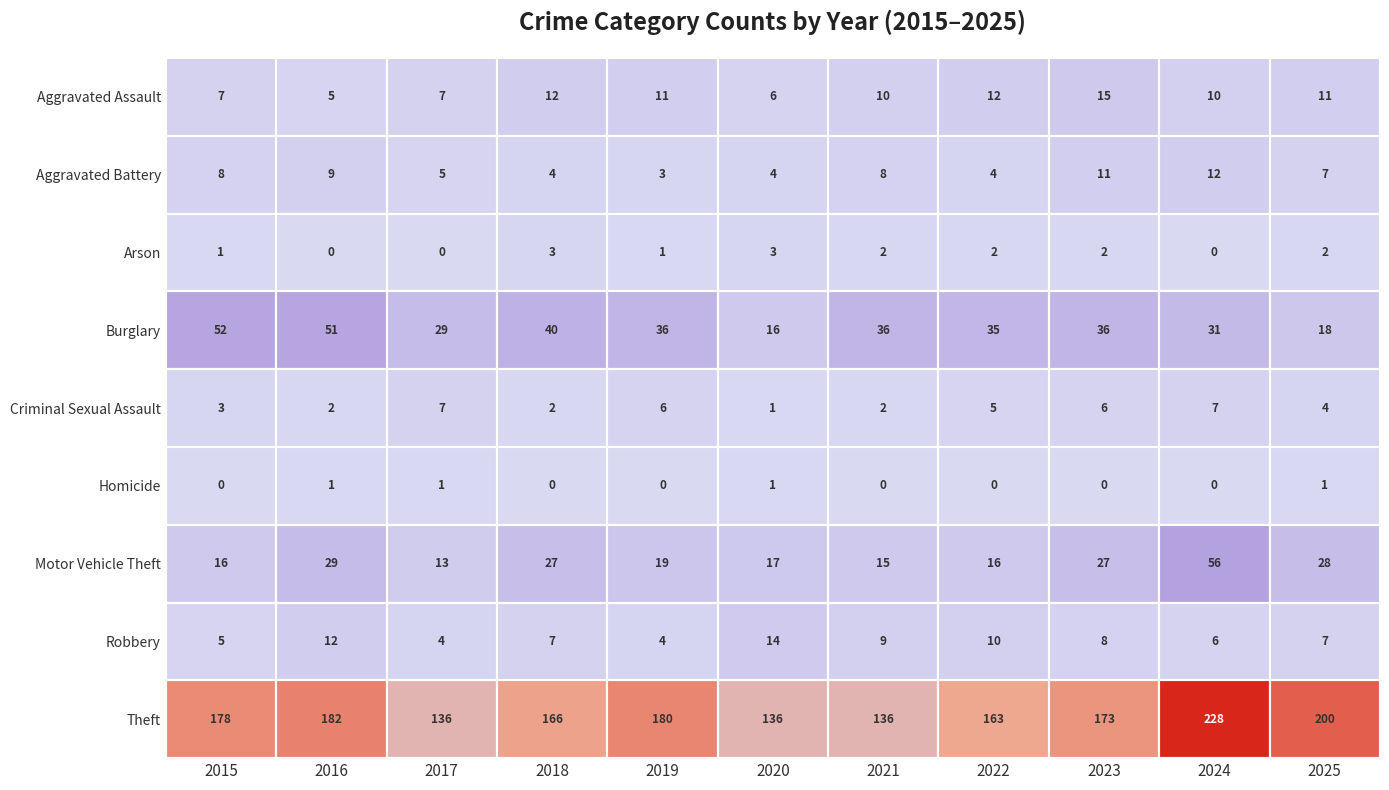

At which category does the chart reach its peak across all series?

2024